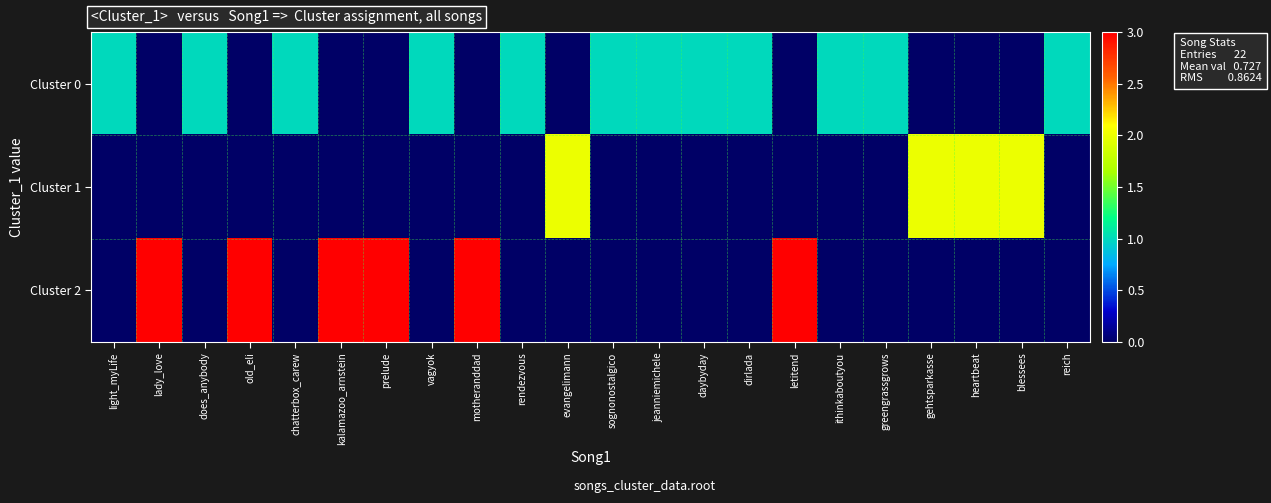

Reading right to left, list all the values displayed in this chart.

Cluster 0: reich=1	blessees=0	heartbeat=0	gehtsparkasse=0	greengrassgrows=1	ithinkaboutyou=1	letitend=0	dirlada=1	daybyday=1	jeanniemichele=1	sognonostalgico=1	evangelimann=0	rendezvous=1	motheranddad=0	vagyok=1	prelude=0	kalamazoo_arnstein=0	chatterbox_carew=1	old_eli=0	does_anybody=1	lady_love=0	light_myLife=1
Cluster 1: reich=0	blessees=2	heartbeat=2	gehtsparkasse=2	greengrassgrows=0	ithinkaboutyou=0	letitend=0	dirlada=0	daybyday=0	jeanniemichele=0	sognonostalgico=0	evangelimann=2	rendezvous=0	motheranddad=0	vagyok=0	prelude=0	kalamazoo_arnstein=0	chatterbox_carew=0	old_eli=0	does_anybody=0	lady_love=0	light_myLife=0
Cluster 2: reich=0	blessees=0	heartbeat=0	gehtsparkasse=0	greengrassgrows=0	ithinkaboutyou=0	letitend=3	dirlada=0	daybyday=0	jeanniemichele=0	sognonostalgico=0	evangelimann=0	rendezvous=0	motheranddad=3	vagyok=0	prelude=3	kalamazoo_arnstein=3	chatterbox_carew=0	old_eli=3	does_anybody=0	lady_love=3	light_myLife=0